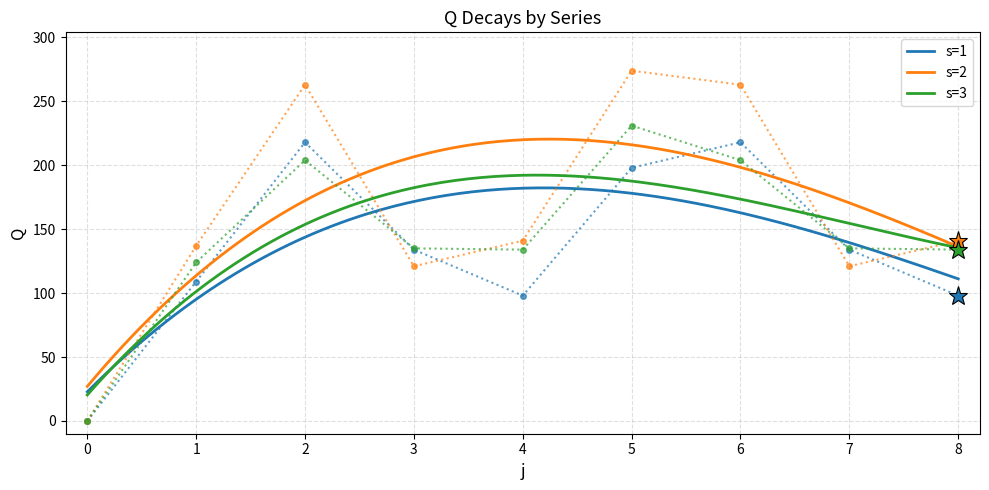

How many values in s=1 are above zero?

8